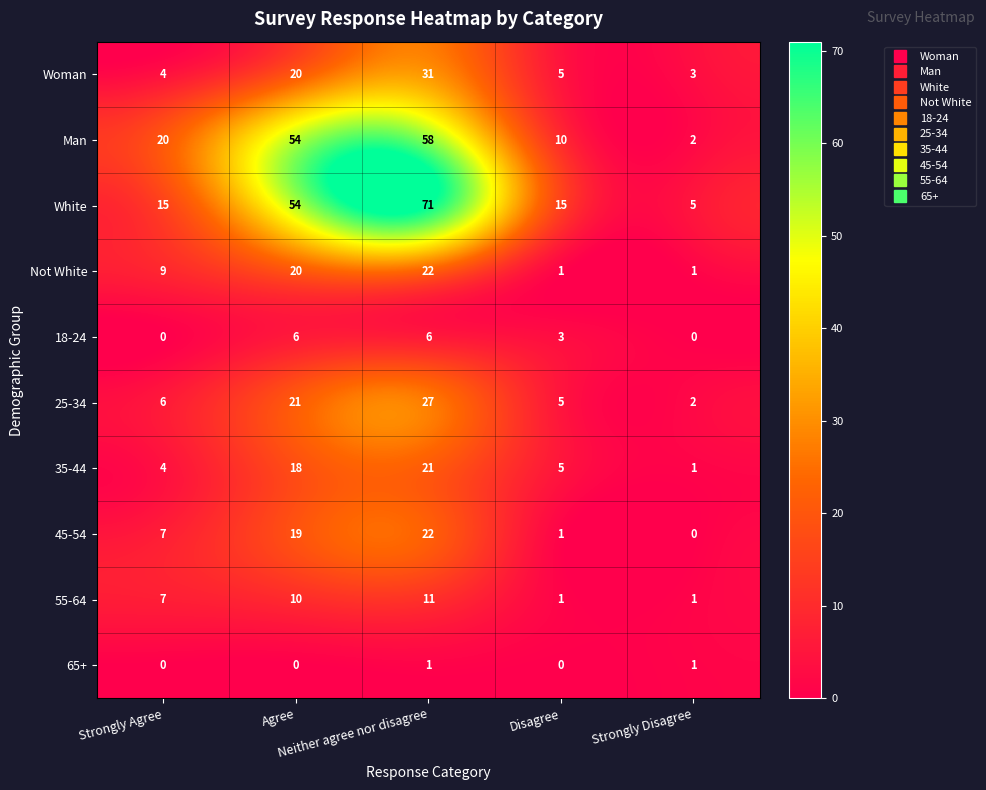

At how many categories does at least one series exceed 43?

2